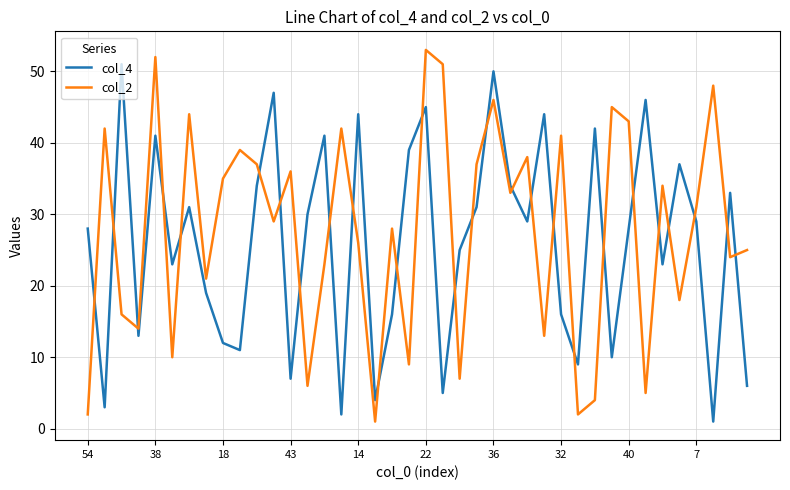

How many distinct data groups are displayed?

2